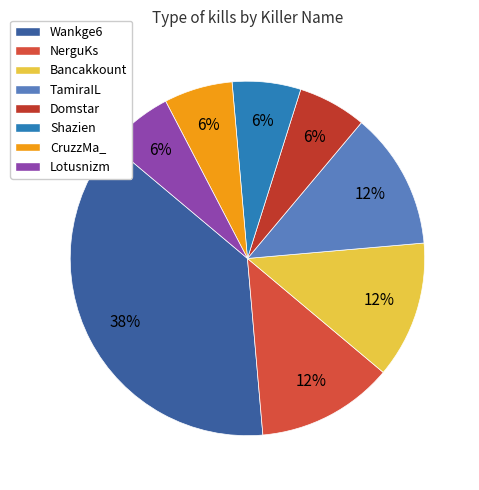

Combined, what portion of the pie is Wankge6 and CruzzMa_?

43.8%